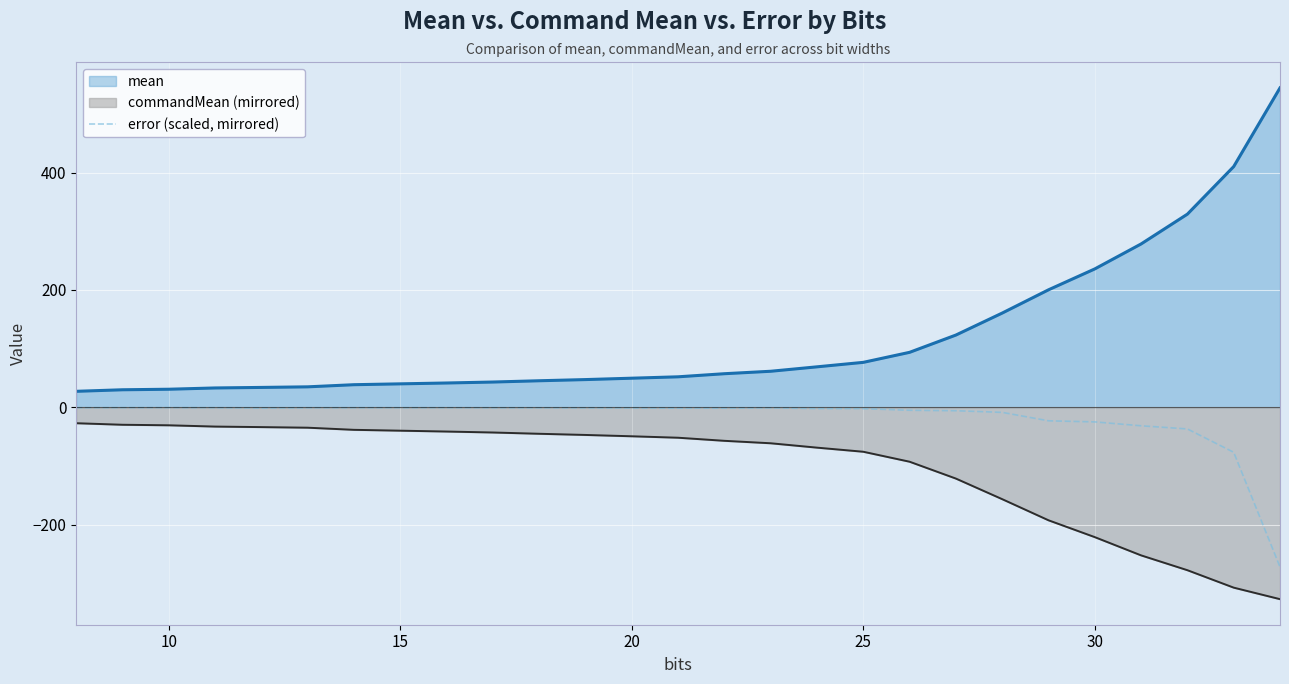

What is the sum of all values?

-504.1